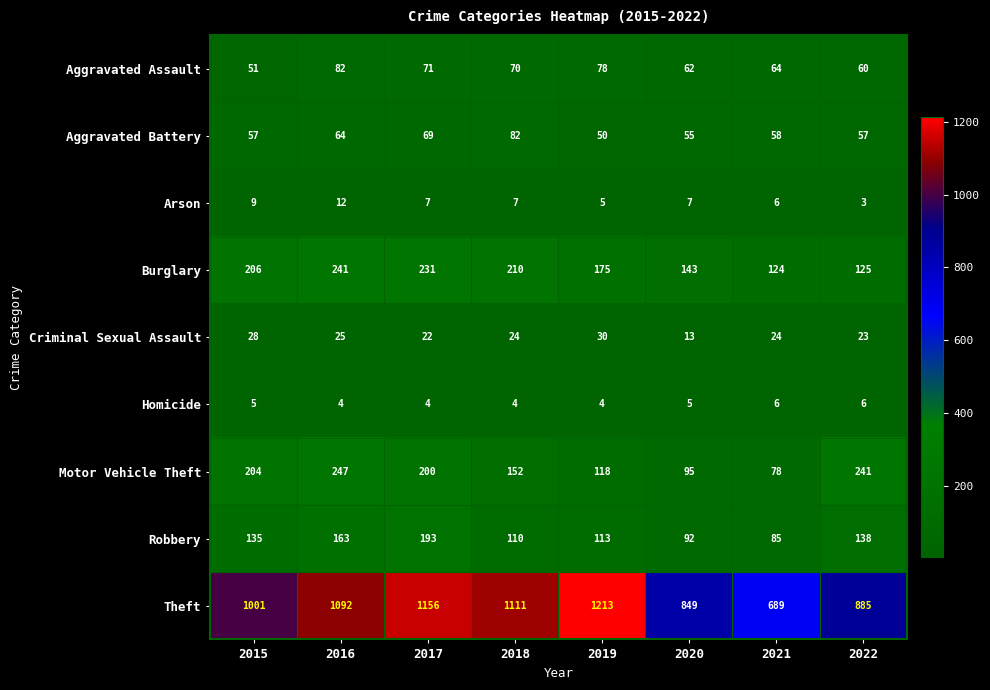

What is the minimum value for Homicide?

4